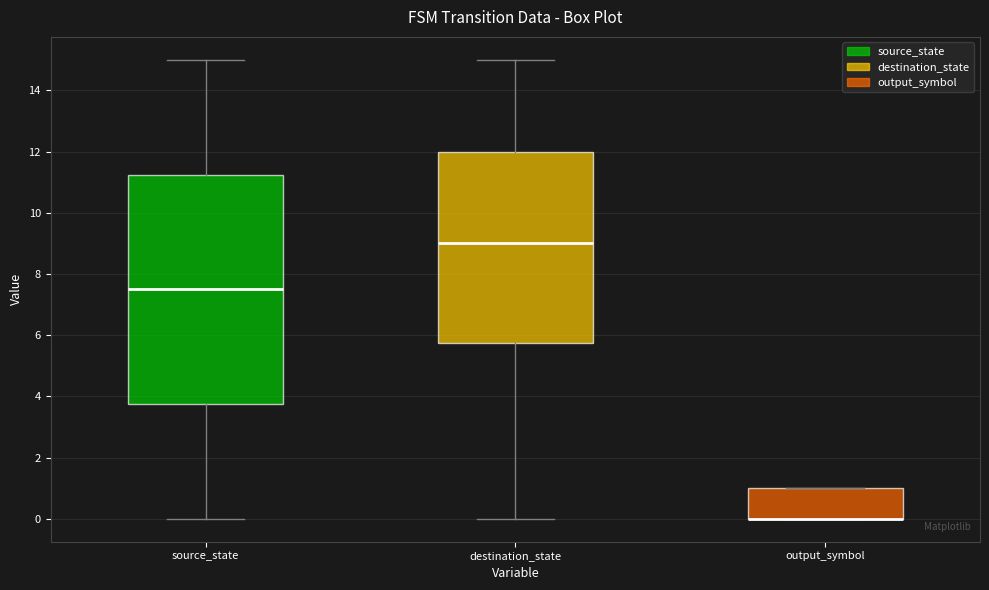

Where is the lower edge of the box for output_symbol on the y-axis? The values are not printed on the chart, so give them approximately, as read against the axis.

0.0